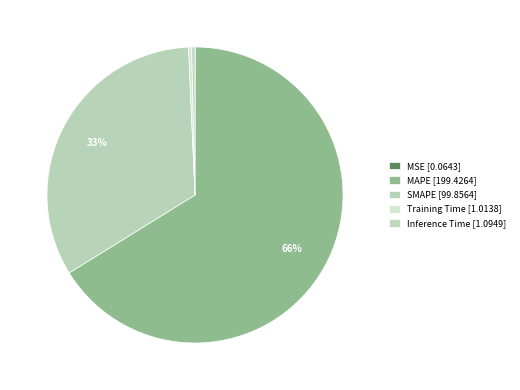

Do Inference Time and SMAPE together represent more than half of the pie?

No